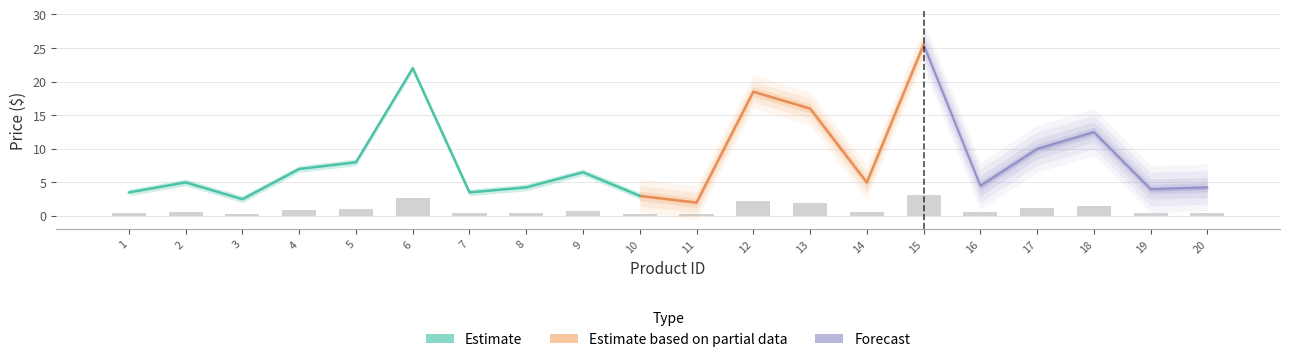

Are the bars horizontal?

No